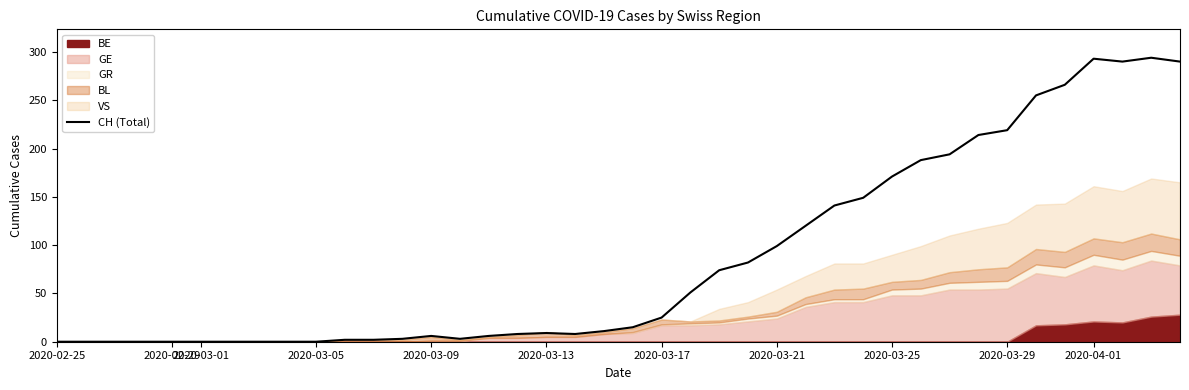

What is the difference between the maximum and minimum values?

294